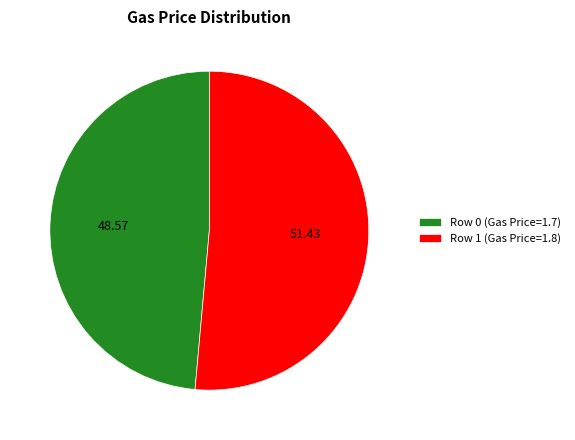

What is the ratio of the value at Row 0 (Gas Price=1.7) to the value at Row 1 (Gas Price=1.8)?

0.9